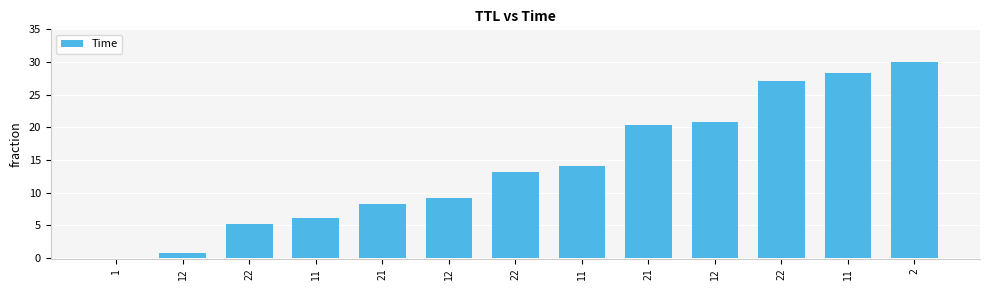

What is the approximate value at 12?

0.8